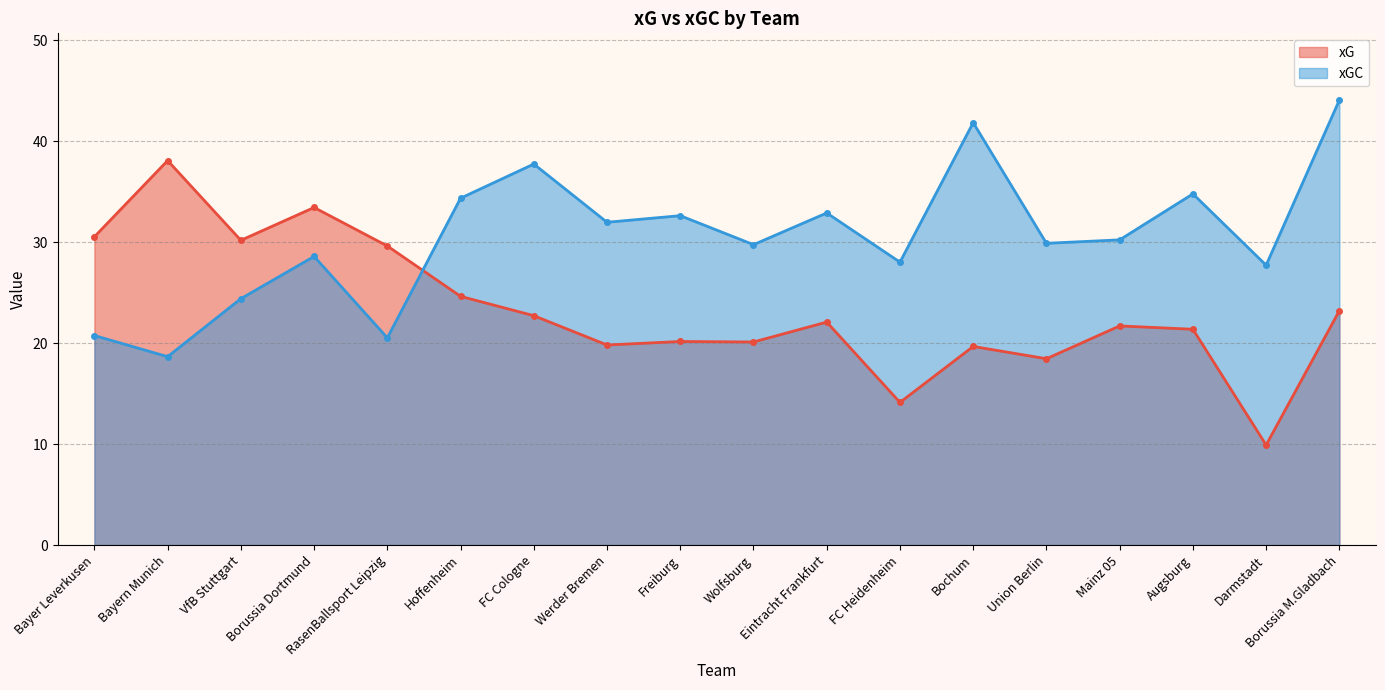

Which series has the largest range (max minus min)?

xG